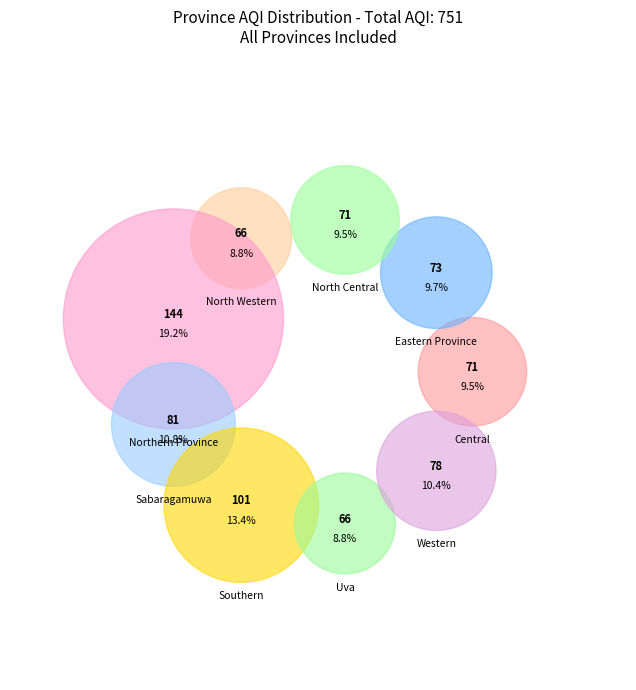

Rank the categories by value from lowest to highest.

North Western, Uva, Central, North Central, Eastern Province, Western, Sabaragamuwa, Southern, Northern Province